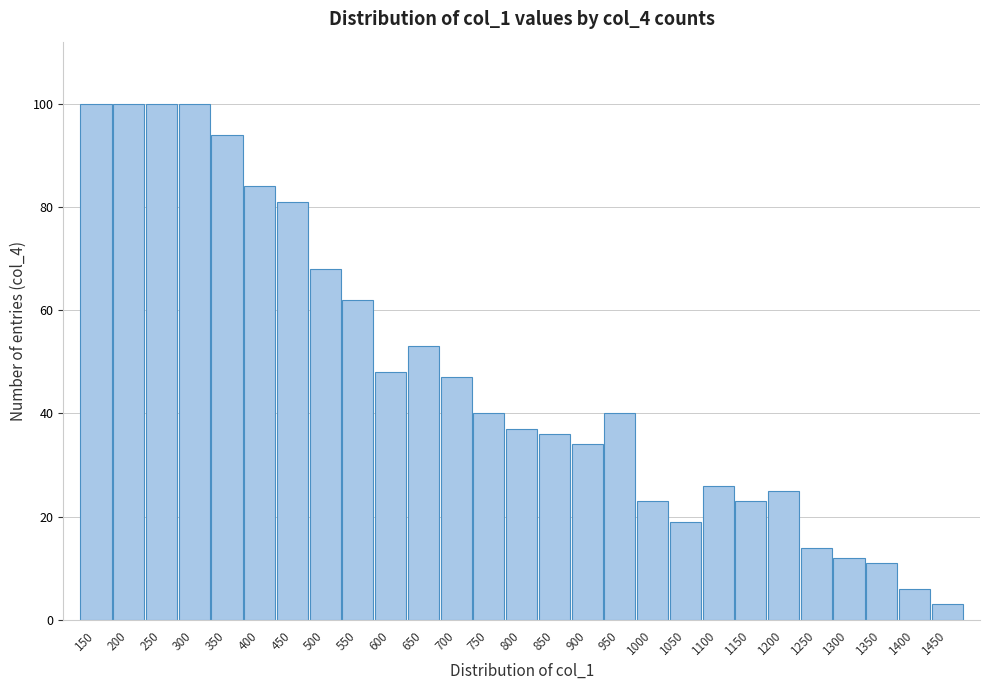

Reading right to left, transcribe all the data shown in this chart.

1450=3	1400=6	1350=11	1300=12	1250=14	1200=25	1150=23	1100=26	1050=19	1000=23	950=40	900=34	850=36	800=37	750=40	700=47	650=53	600=48	550=62	500=68	450=81	400=84	350=94	300=100	250=100	200=100	150=100